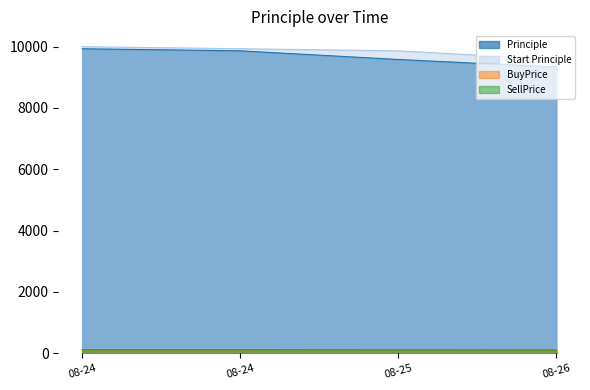

Is it true that Principle equals 6545.6 at 08-24?

False